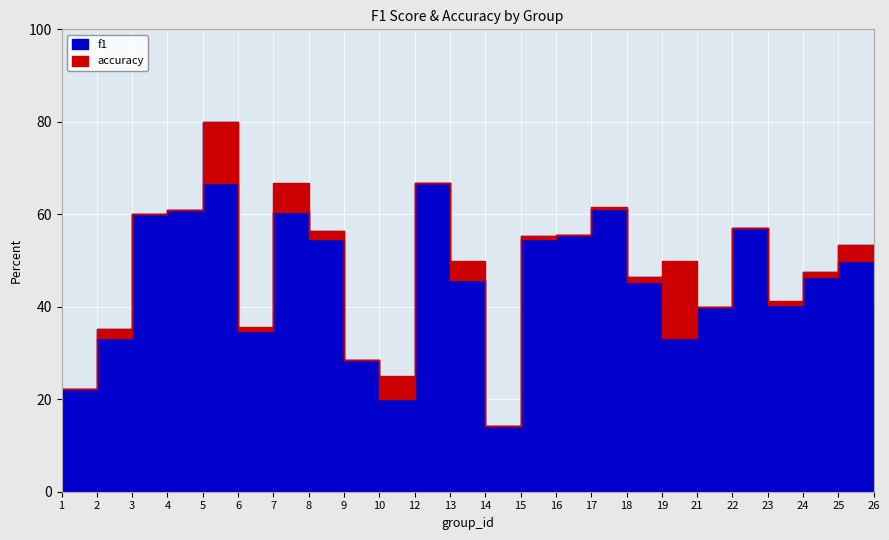

Which series ends up on top after the final intersection of f1 and accuracy?

f1